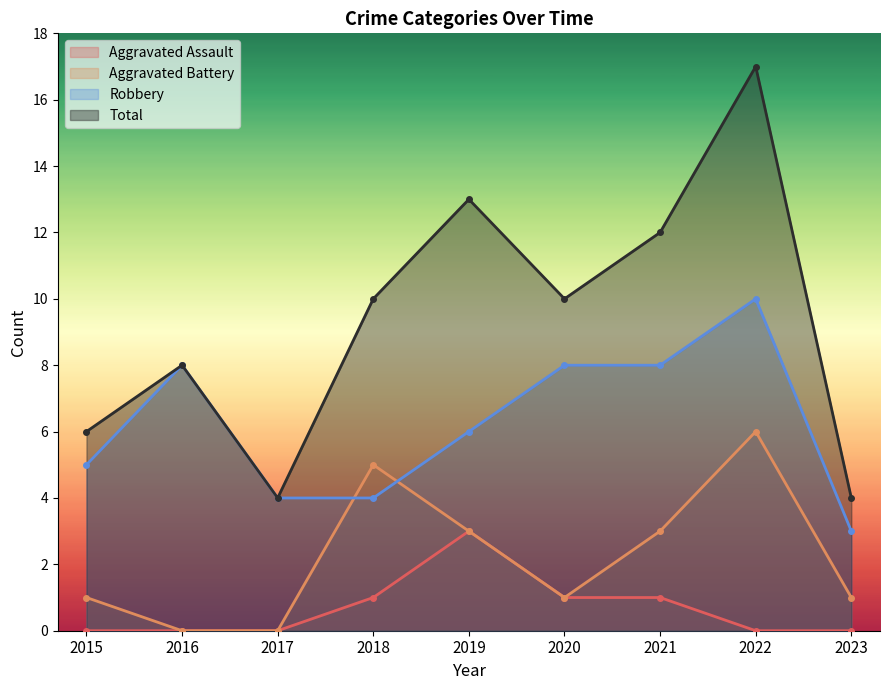

Where is Robbery nearest to the value 6?

2019